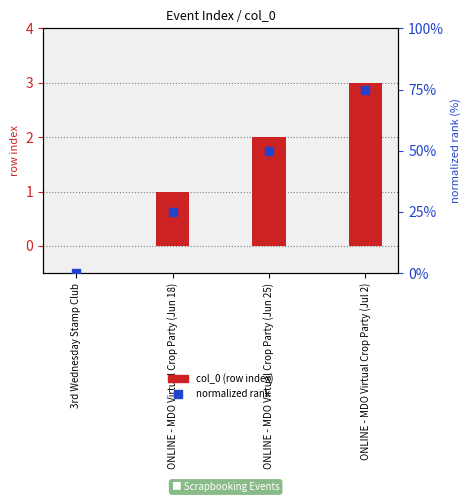

Which series reaches the maximum Y coordinate?

normalized rank